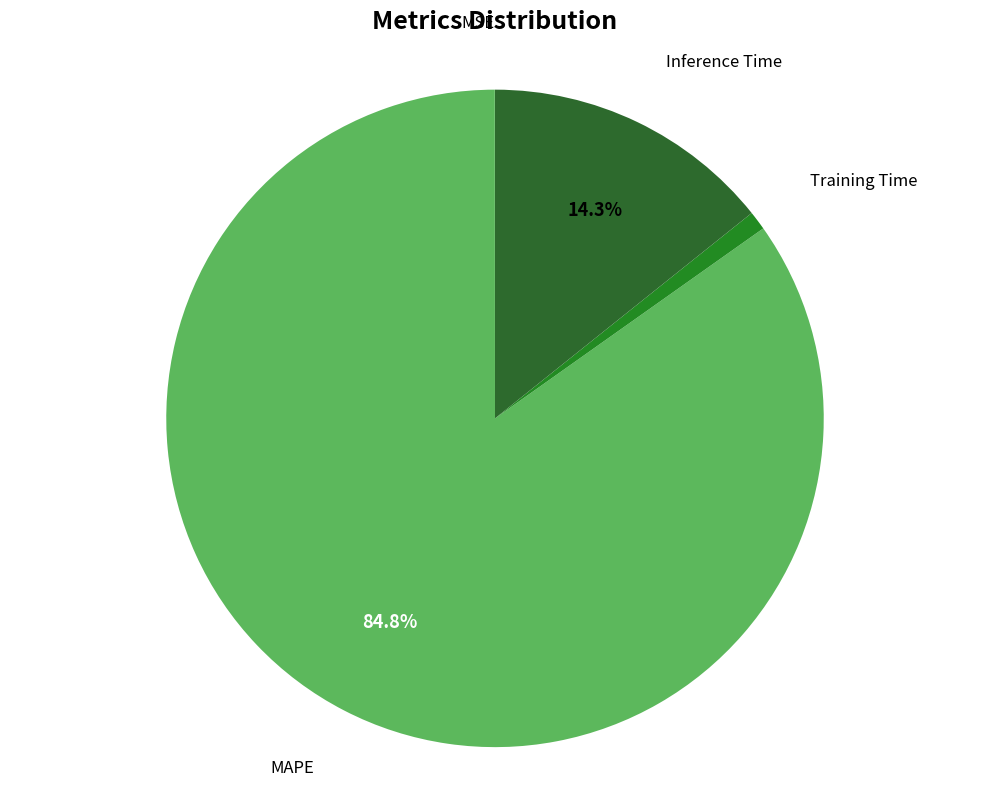

Which category has the biggest portion of the pie?

MAPE